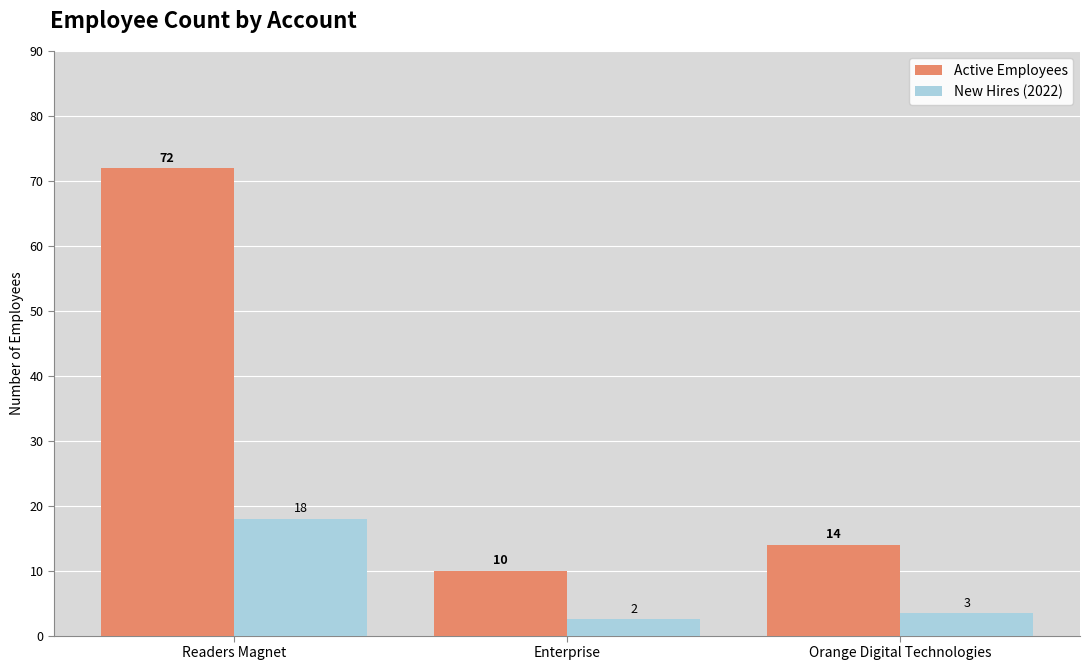

Is it true that Active Employees equals 24.6 at Orange Digital Technologies?

False